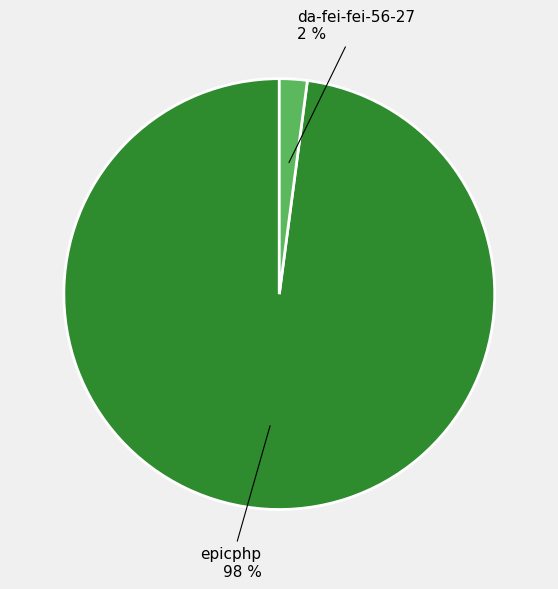

Combined, do epicphp and da-fei-fei-56-27 account for over 50%?

Yes